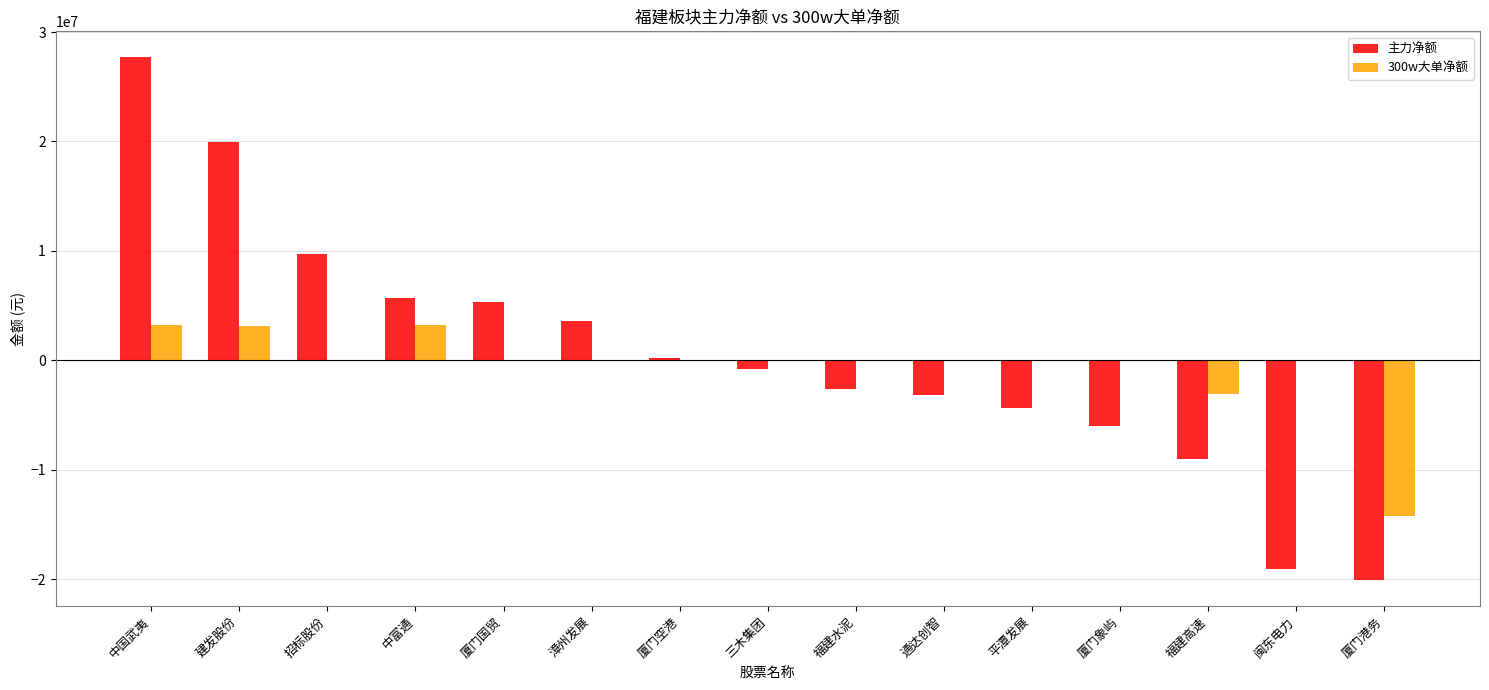

What is the sum of the 300w大单净额 values at 建发股份 and 福建高速?

66632